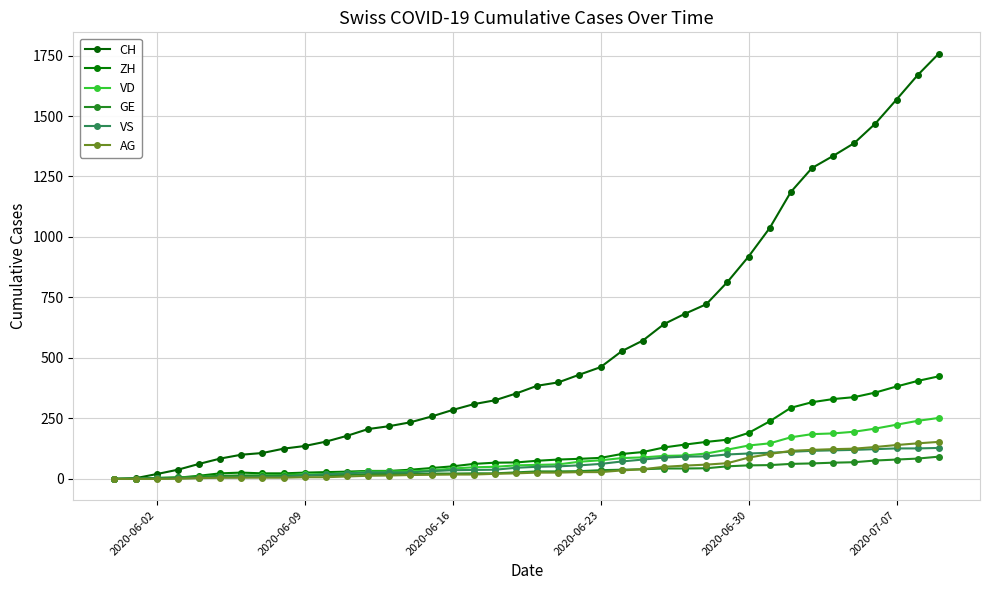

What is the highest value of the VD series?

252